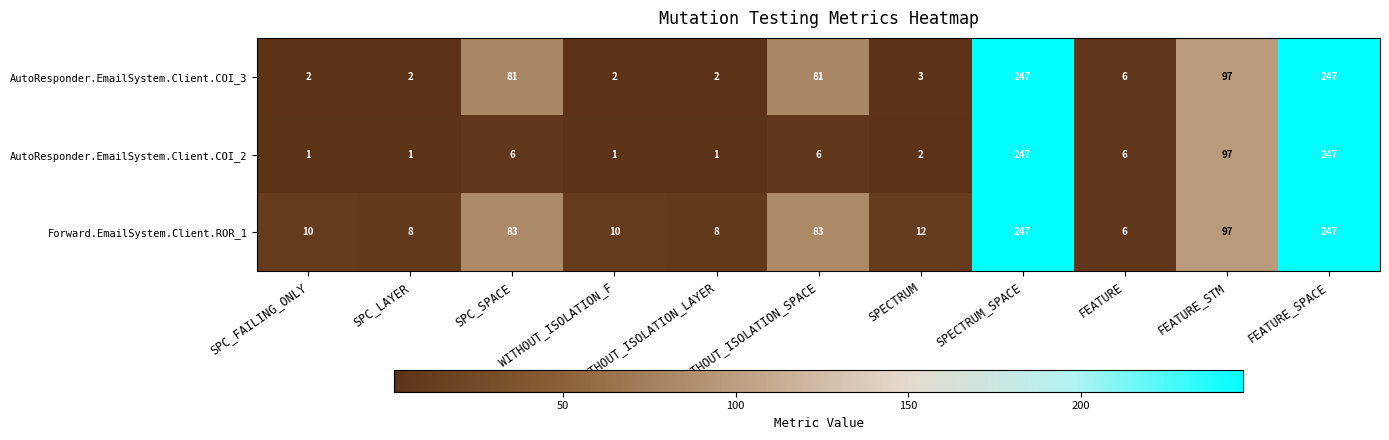

The AutoResponder.EmailSystem.Client.COI_3 series shows 3 at SPECTRUM. True or false?

True